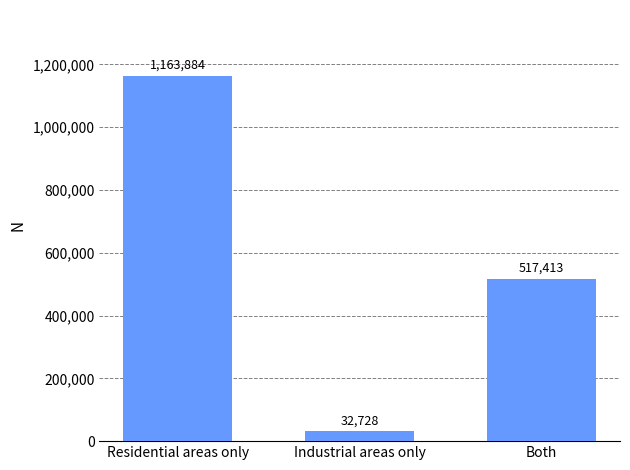

List the labels in order of value, smallest first.

Industrial areas only, Both, Residential areas only